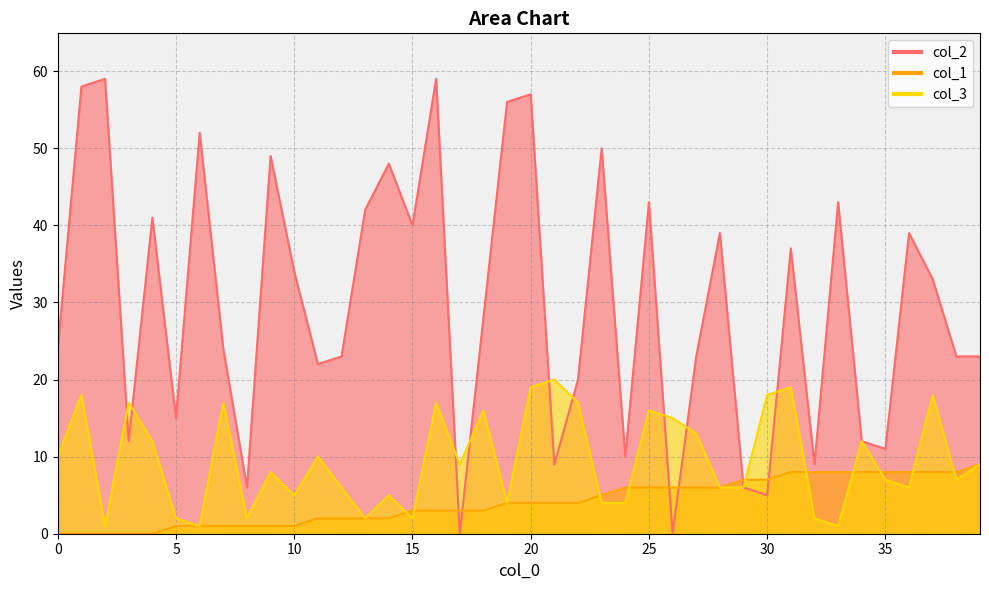

After their last crossing, which series has the higher values: col_1 or col_2?

col_2